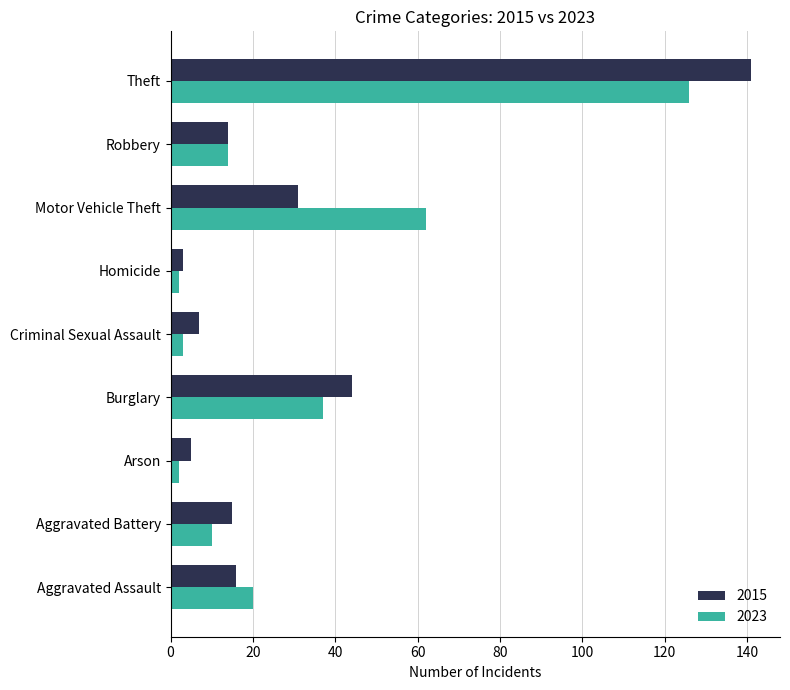

What is the minimum value for 2015?

3